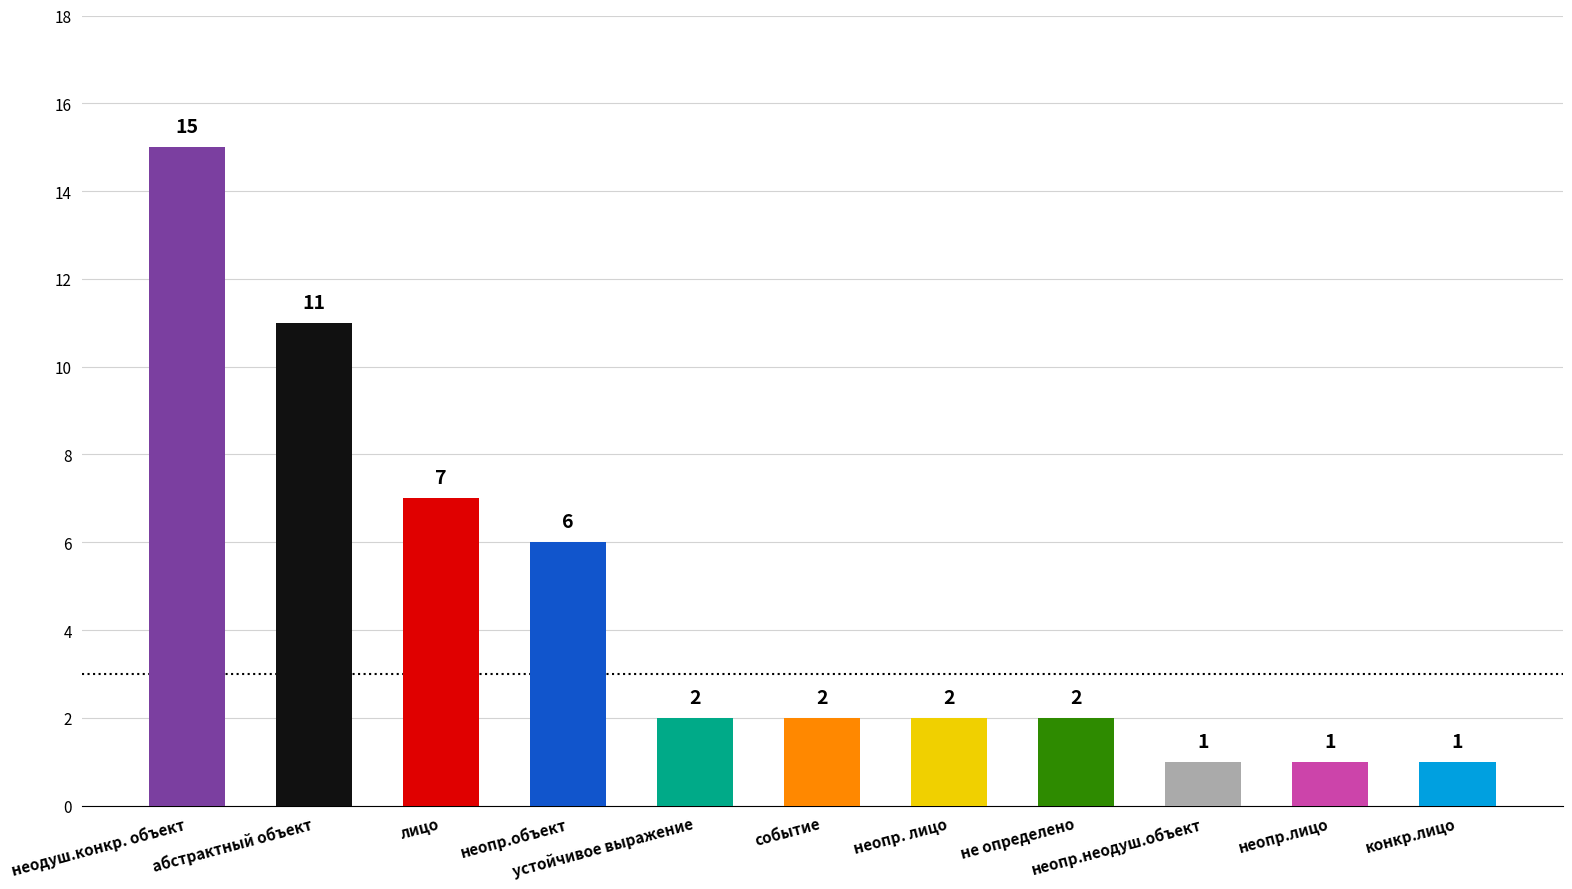

Which has a higher value, не определено or неопр.лицо?

не определено